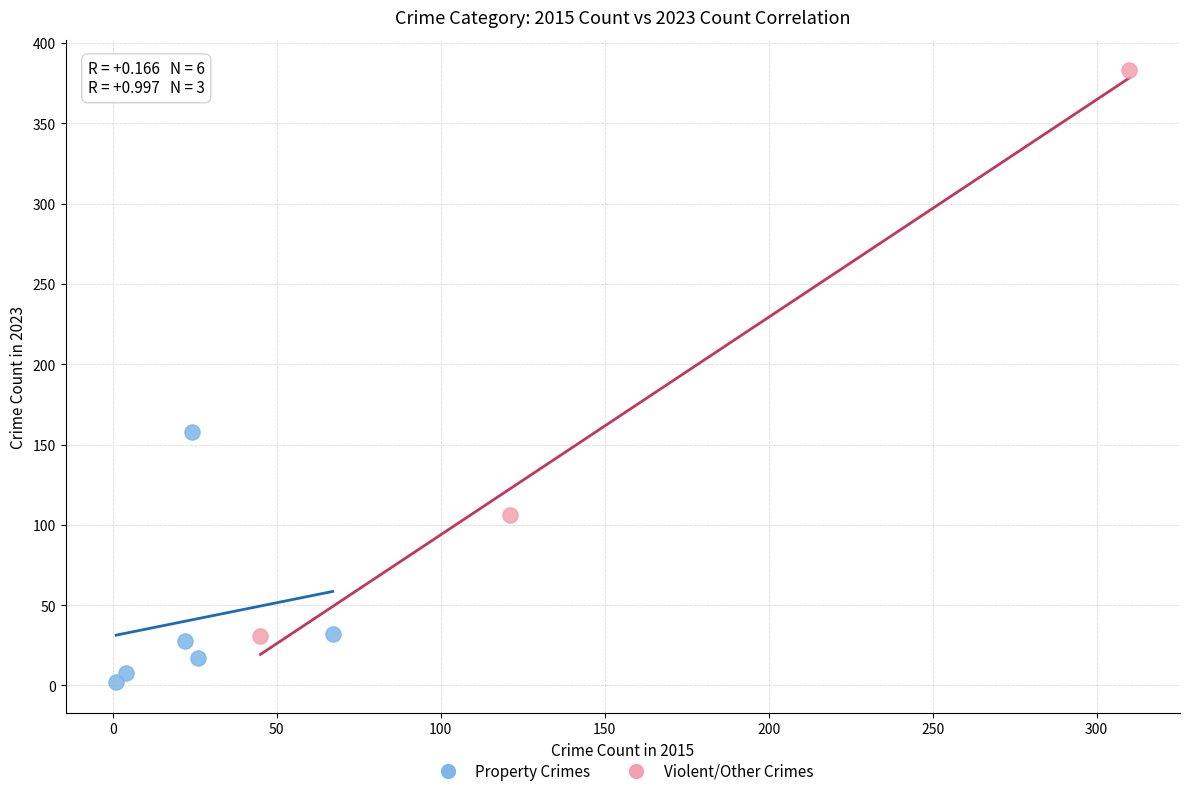

Which series contains the highest Y value?

Violent/Other Crimes